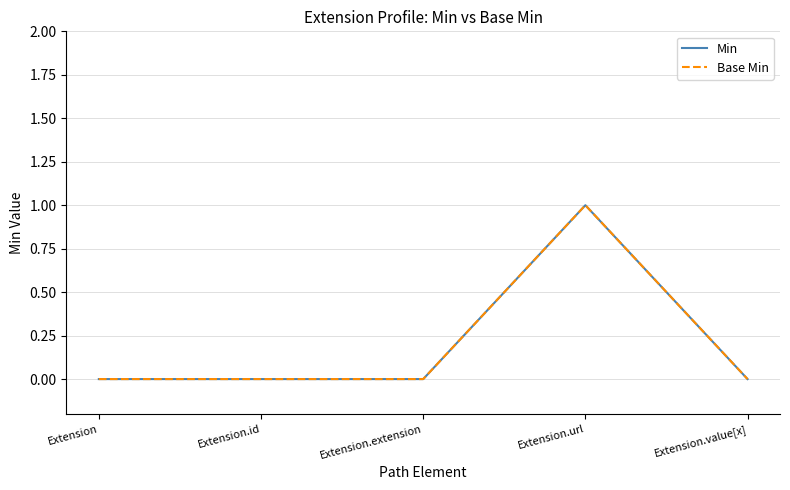

At Extension.value[x], list the series in order from smallest to largest.

Min, Base Min